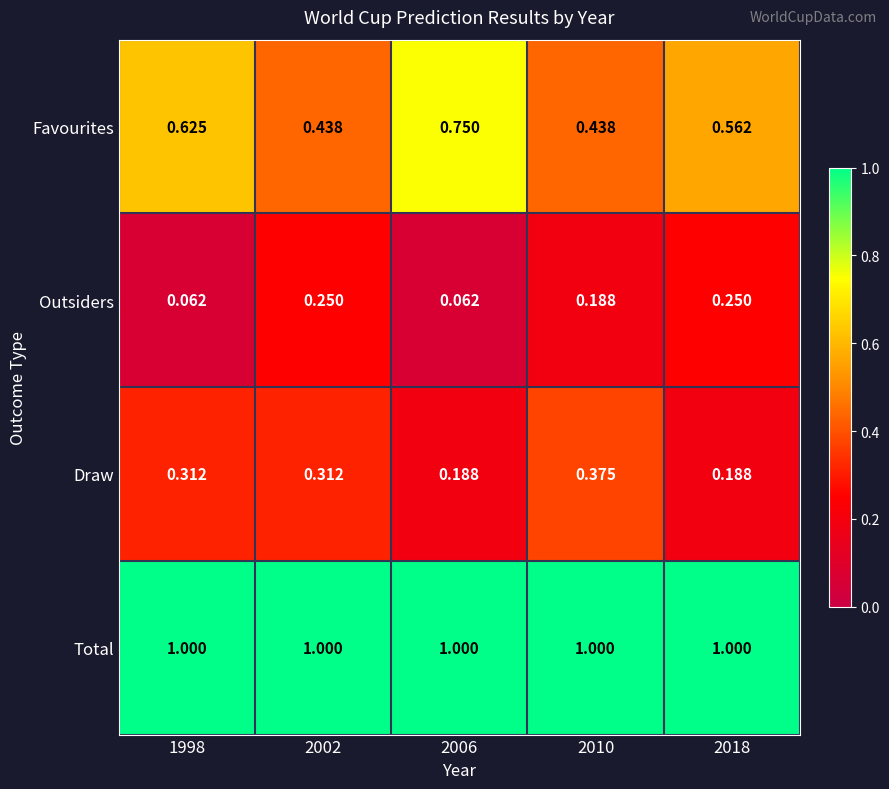

Which series has the largest total across all categories?

Total